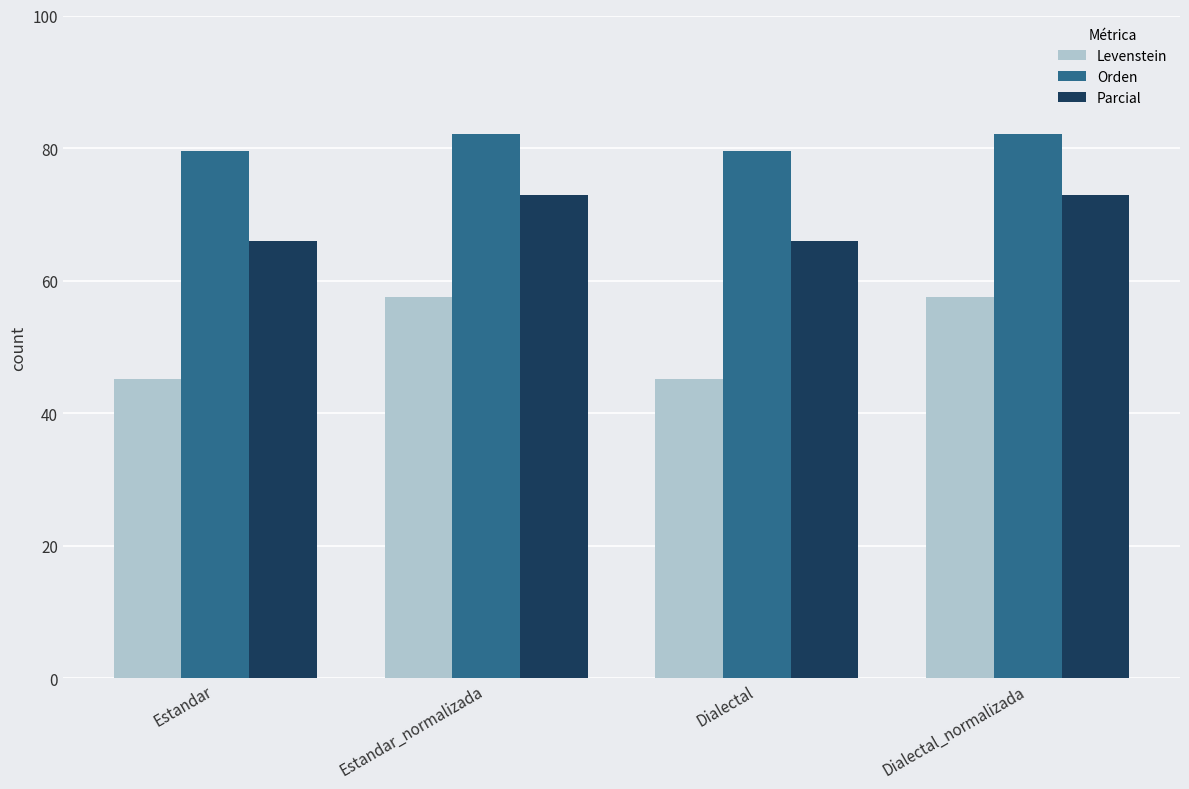

Rank the series at Dialectal_normalizada from highest to lowest value.

Orden, Parcial, Levenstein